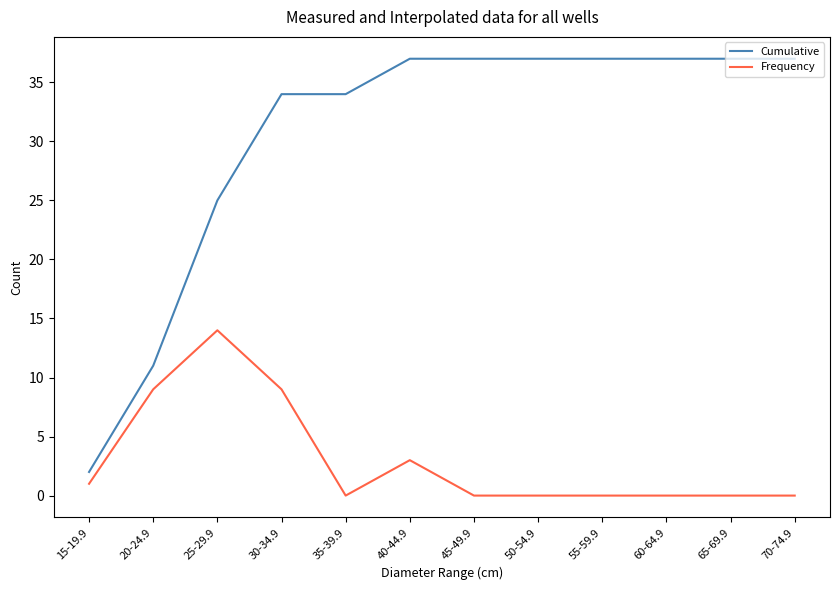

What are all the series names shown in the legend?

Cumulative, Frequency